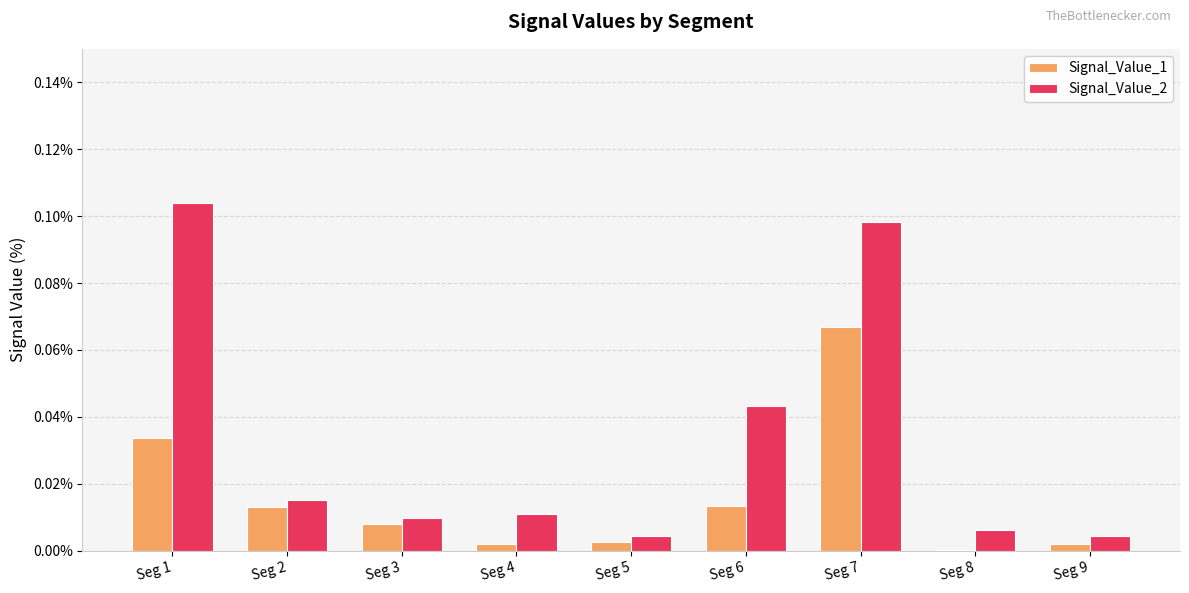

Does the chart contain stacked bars?

No